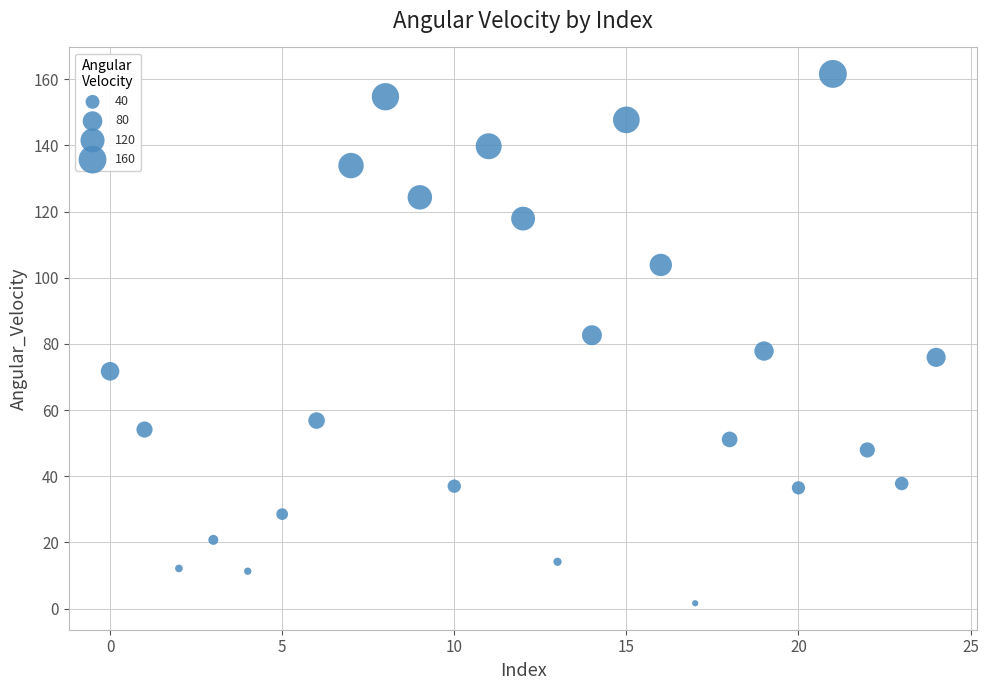

What is the range of Y values (max minus min)?

160.0